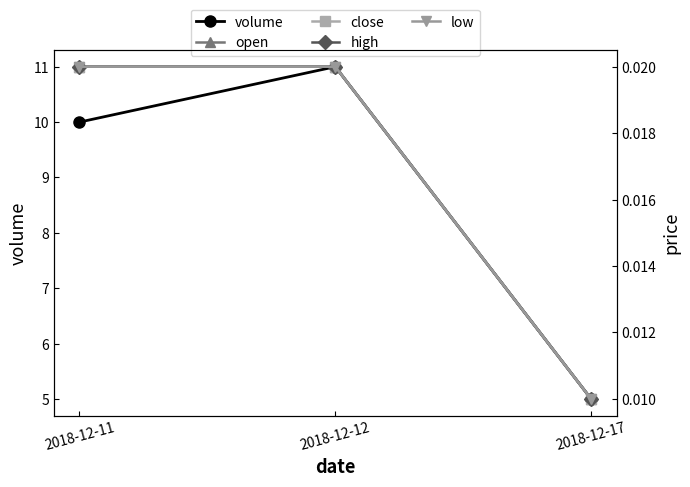

Reading left to right, what are all the values shown in this chart?

volume: 10.0	11.0	5.0
open: 0.0	0.0	0.0
close: 0.0	0.0	0.0
high: 0.0	0.0	0.0
low: 0.0	0.0	0.0